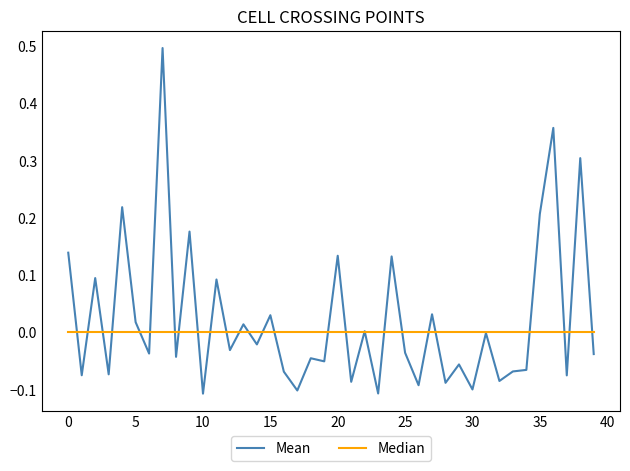

Which series has the largest range (max minus min)?

Mean